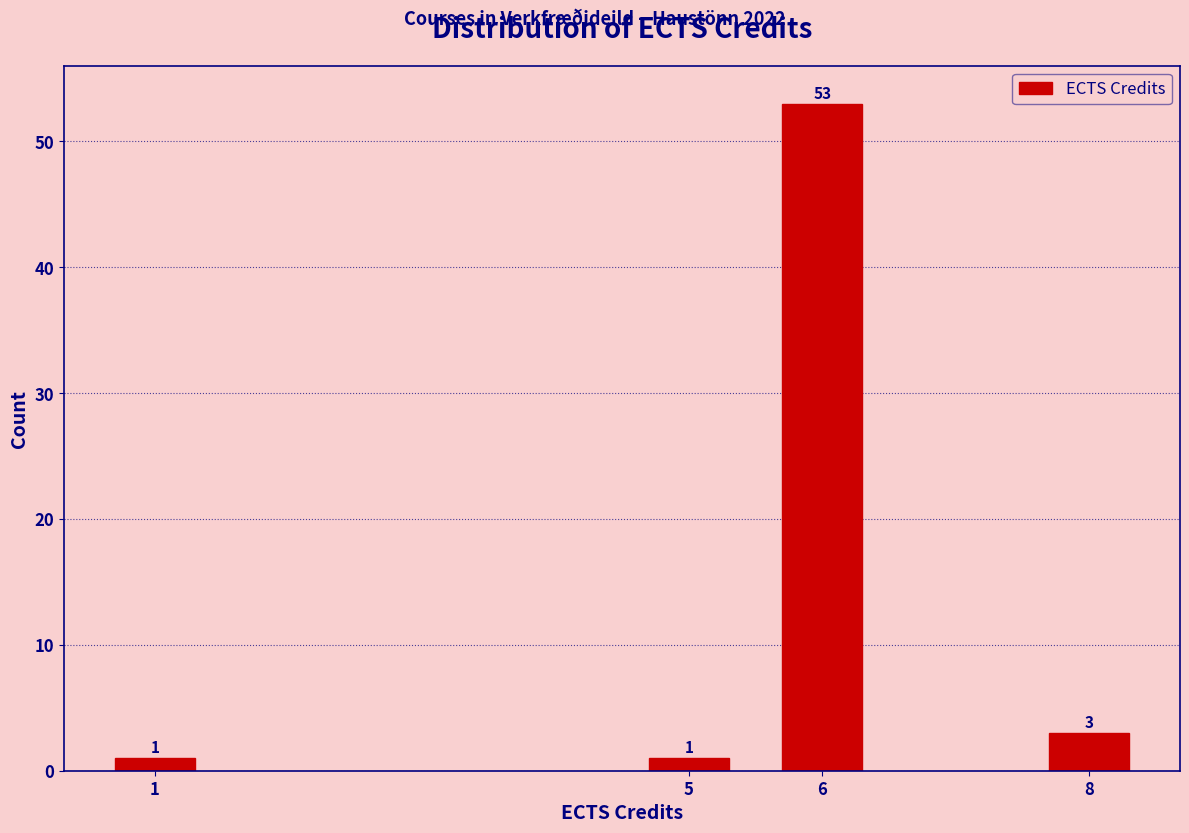

Reading right to left, list all the values displayed in this chart.

3	53	1	1